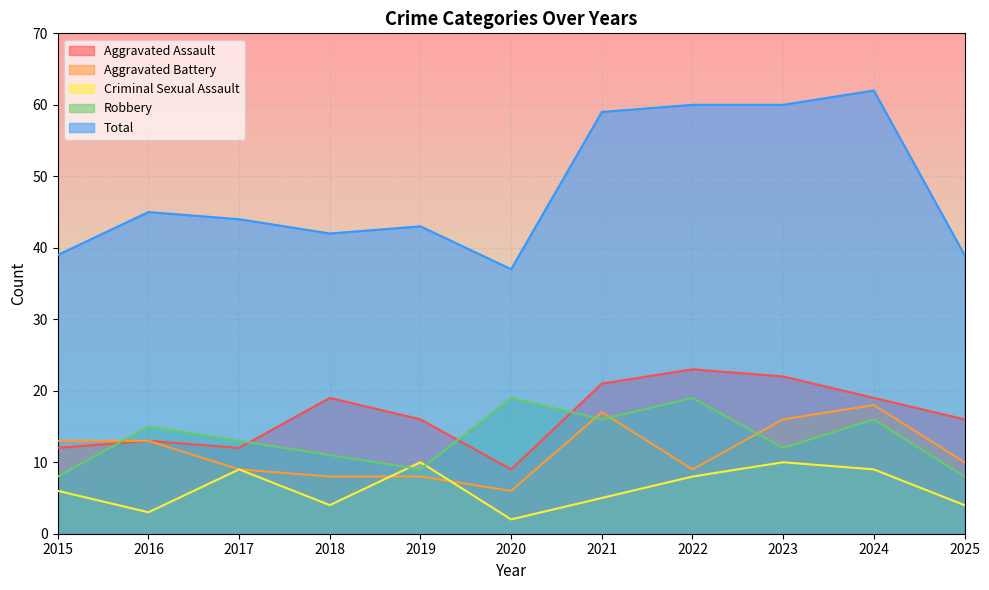

Which has a higher value, 2015 or 2020?

2015